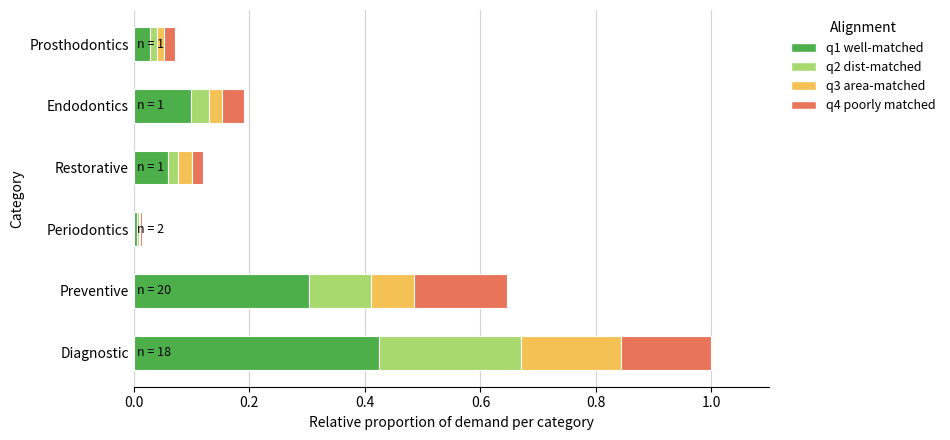

What are all the series names shown in the legend?

q1 well-matched, q2 dist-matched, q3 area-matched, q4 poorly matched